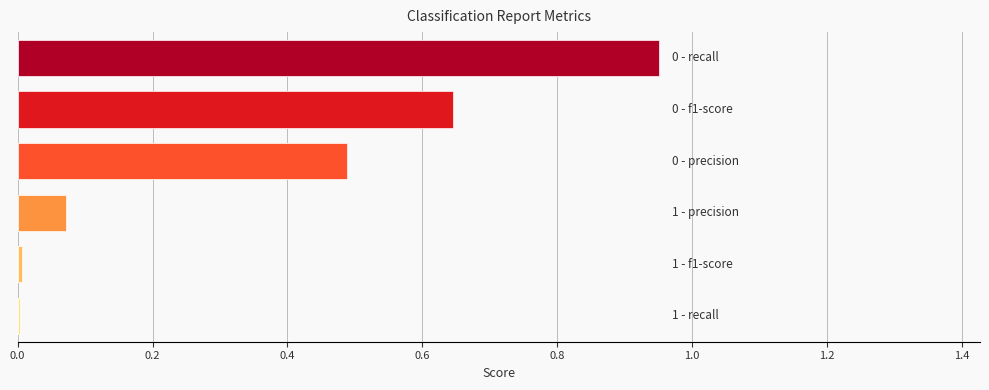

What is the difference between the maximum and minimum values in the recall series?

0.9